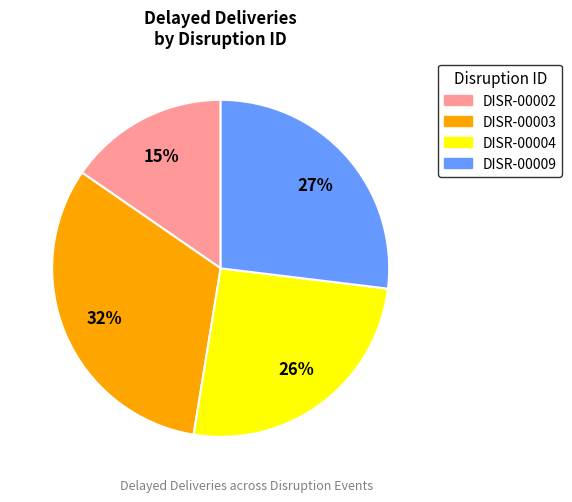

To the nearest percent, what percentage of the pie is DISR-00009?

27%